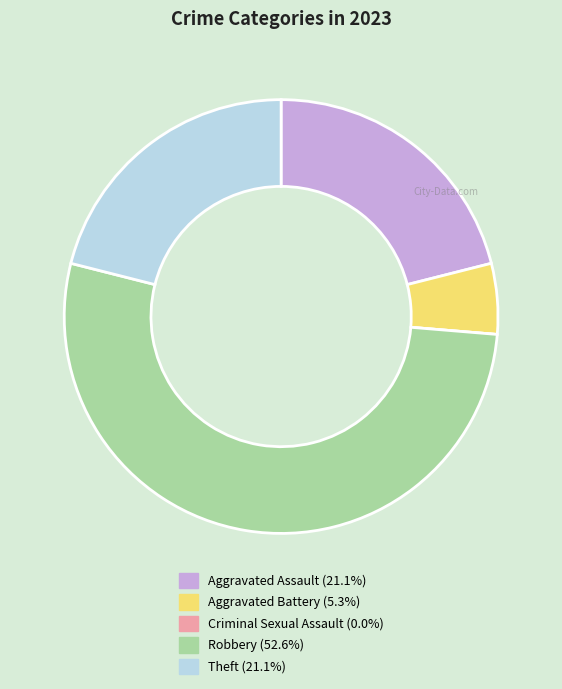

What is the largest slice in the pie chart?

Robbery